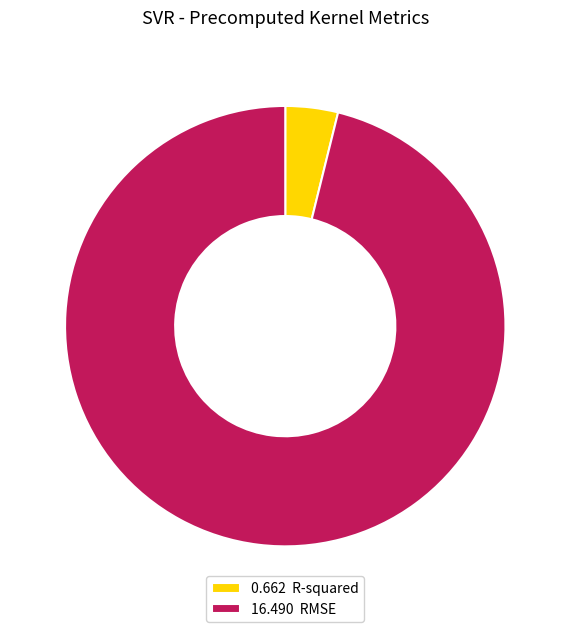

True or false: 0.662 R-squared accounts for 4% of the total.

True